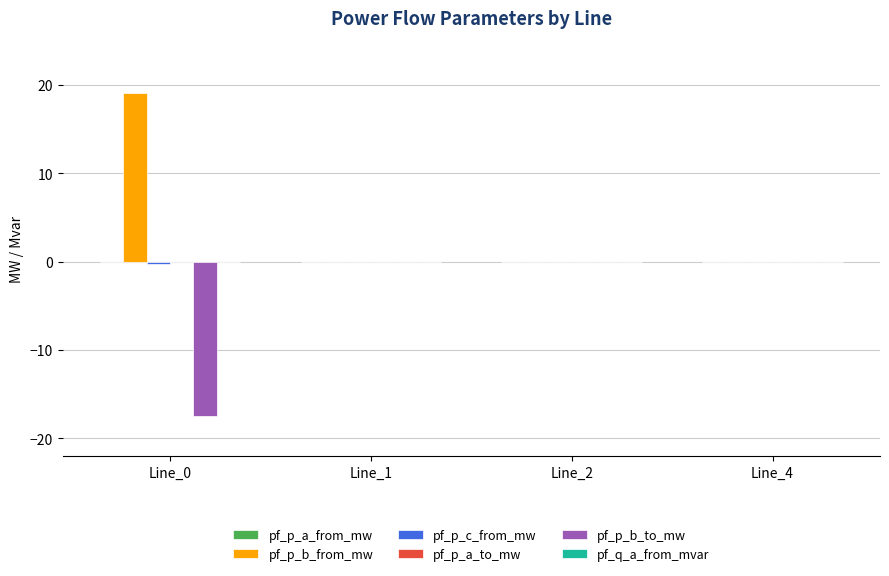

Which series changed the most between Line_0 and Line_2?

pf_p_b_from_mw